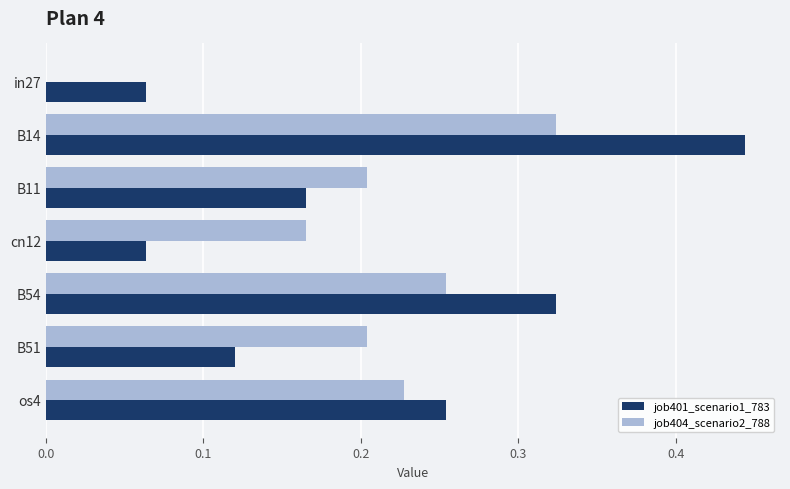

The job404_scenario2_788 series shows 0.0 at in27. True or false?

True